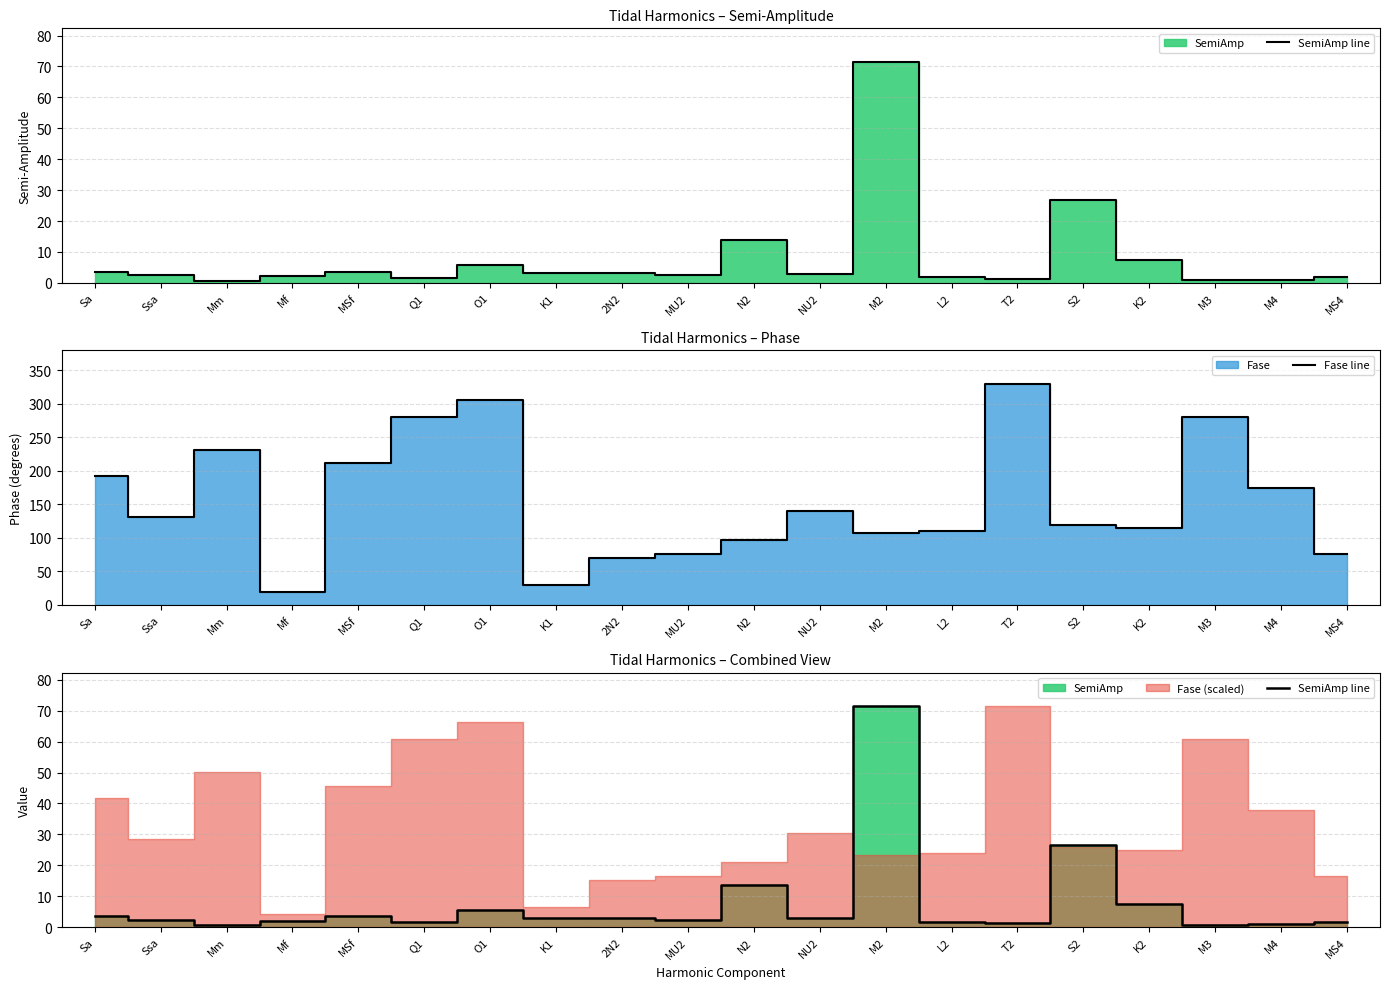

List the labels in order of SemiAmp line value, smallest first.

Mm, M3, M4, T2, Q1, L2, MS4, Mf, Ssa, MU2, NU2, K1, 2N2, Sa, MSf, O1, K2, N2, S2, M2